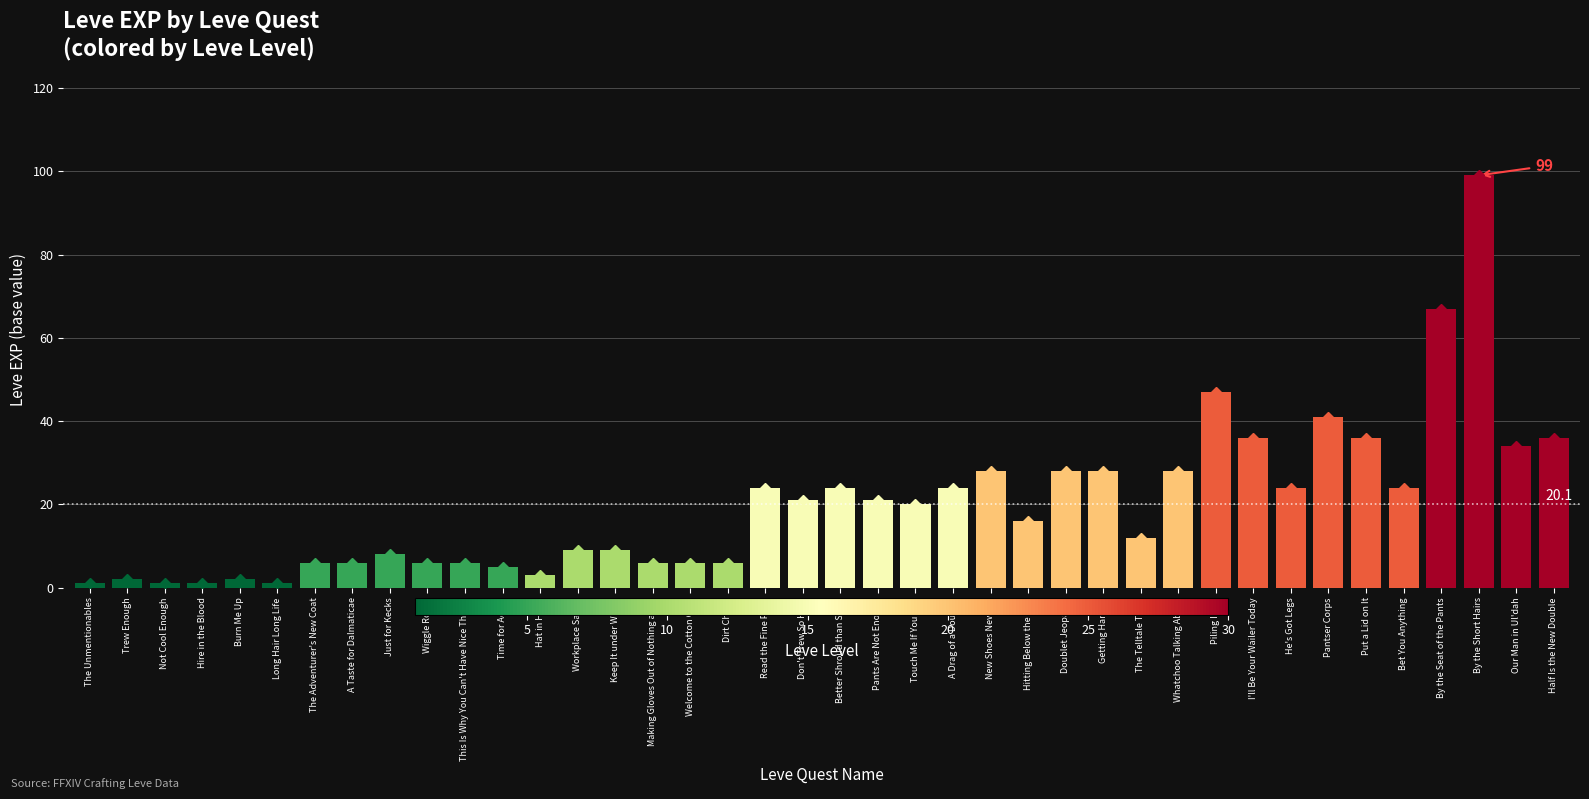

Approximately how many times larger is the value at Pants Are Not Enough compared to A Taste for Dalmaticae?

3.5